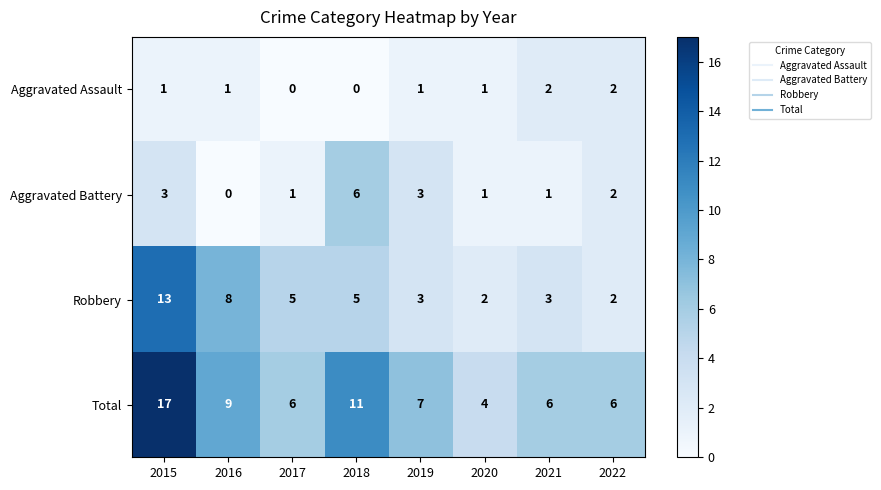

What is the sum of the Total values at 2017 and 2021?

12